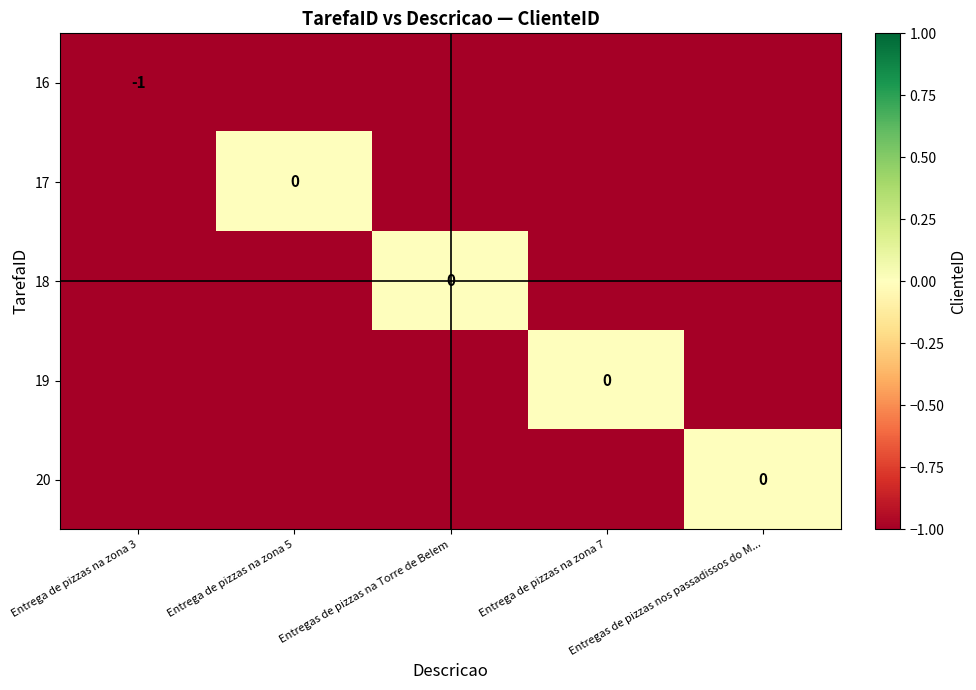

Which label corresponds to the largest value in the chart?

Entrega de pizzas na zona 5